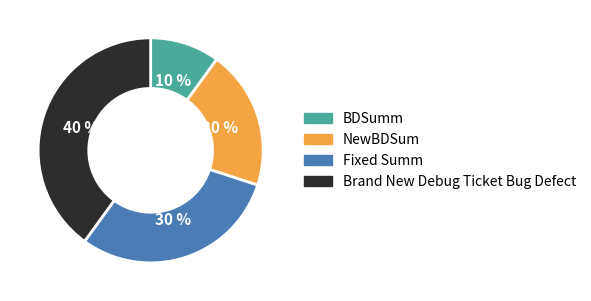

Does Fixed Summ account for over 50% of the chart?

No